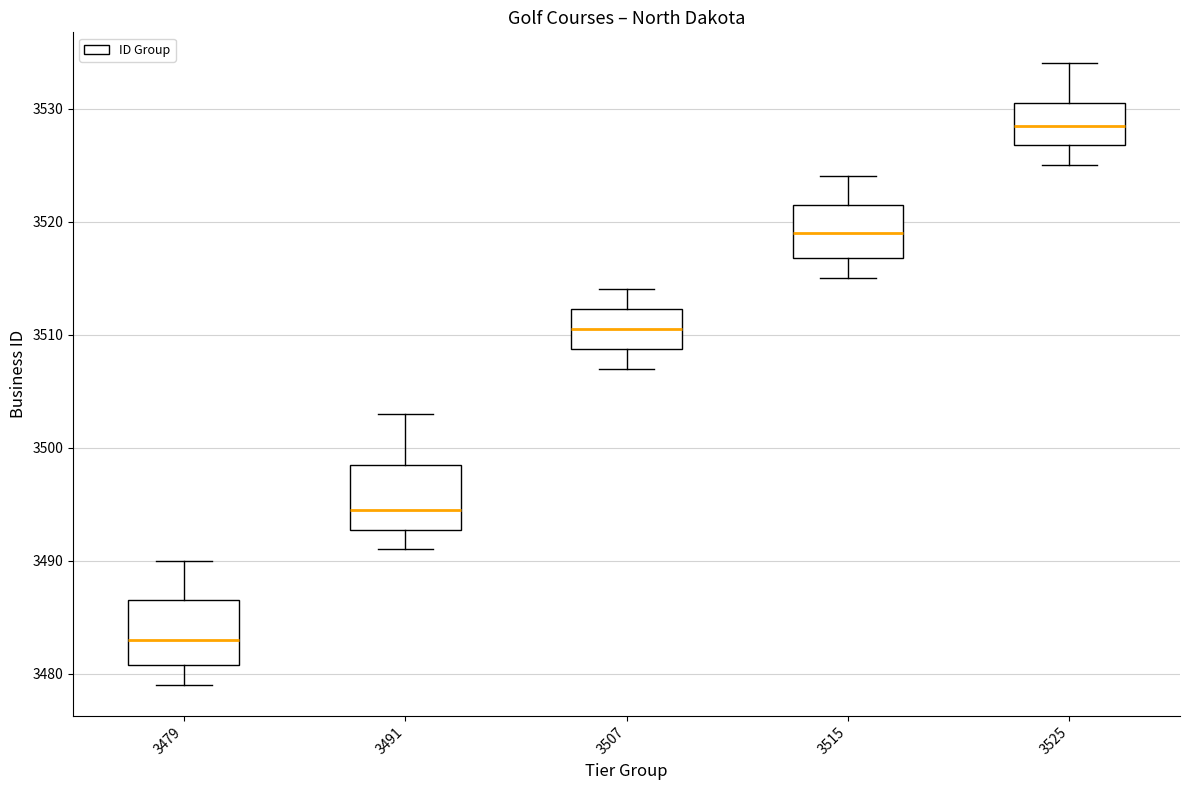

Reading left to right, read every box against the y-axis: the position of its median line, the range the box covers, and the ends of its whiskers. The values are not printed on the chart, so give them approximately, as read against the axis.

3479: median 3483, box 3481 to 3487, whiskers 3479 to 3490
3491: median 3495, box 3493 to 3499, whiskers 3491 to 3503
3507: median 3511, box 3509 to 3512, whiskers 3507 to 3514
3515: median 3519, box 3517 to 3522, whiskers 3515 to 3524
3525: median 3529, box 3527 to 3531, whiskers 3525 to 3534